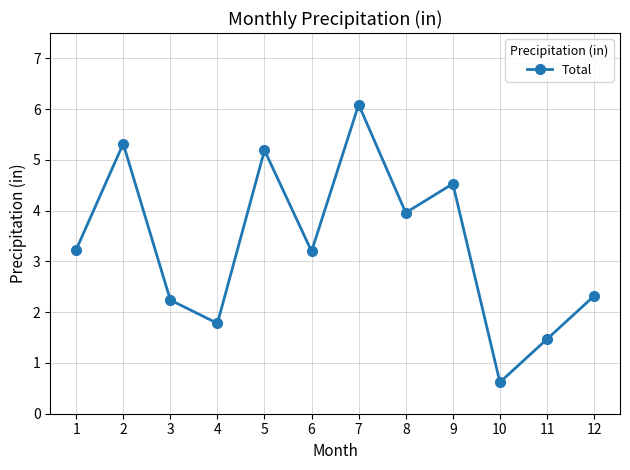

What is the difference between the maximum and minimum values?

5.5